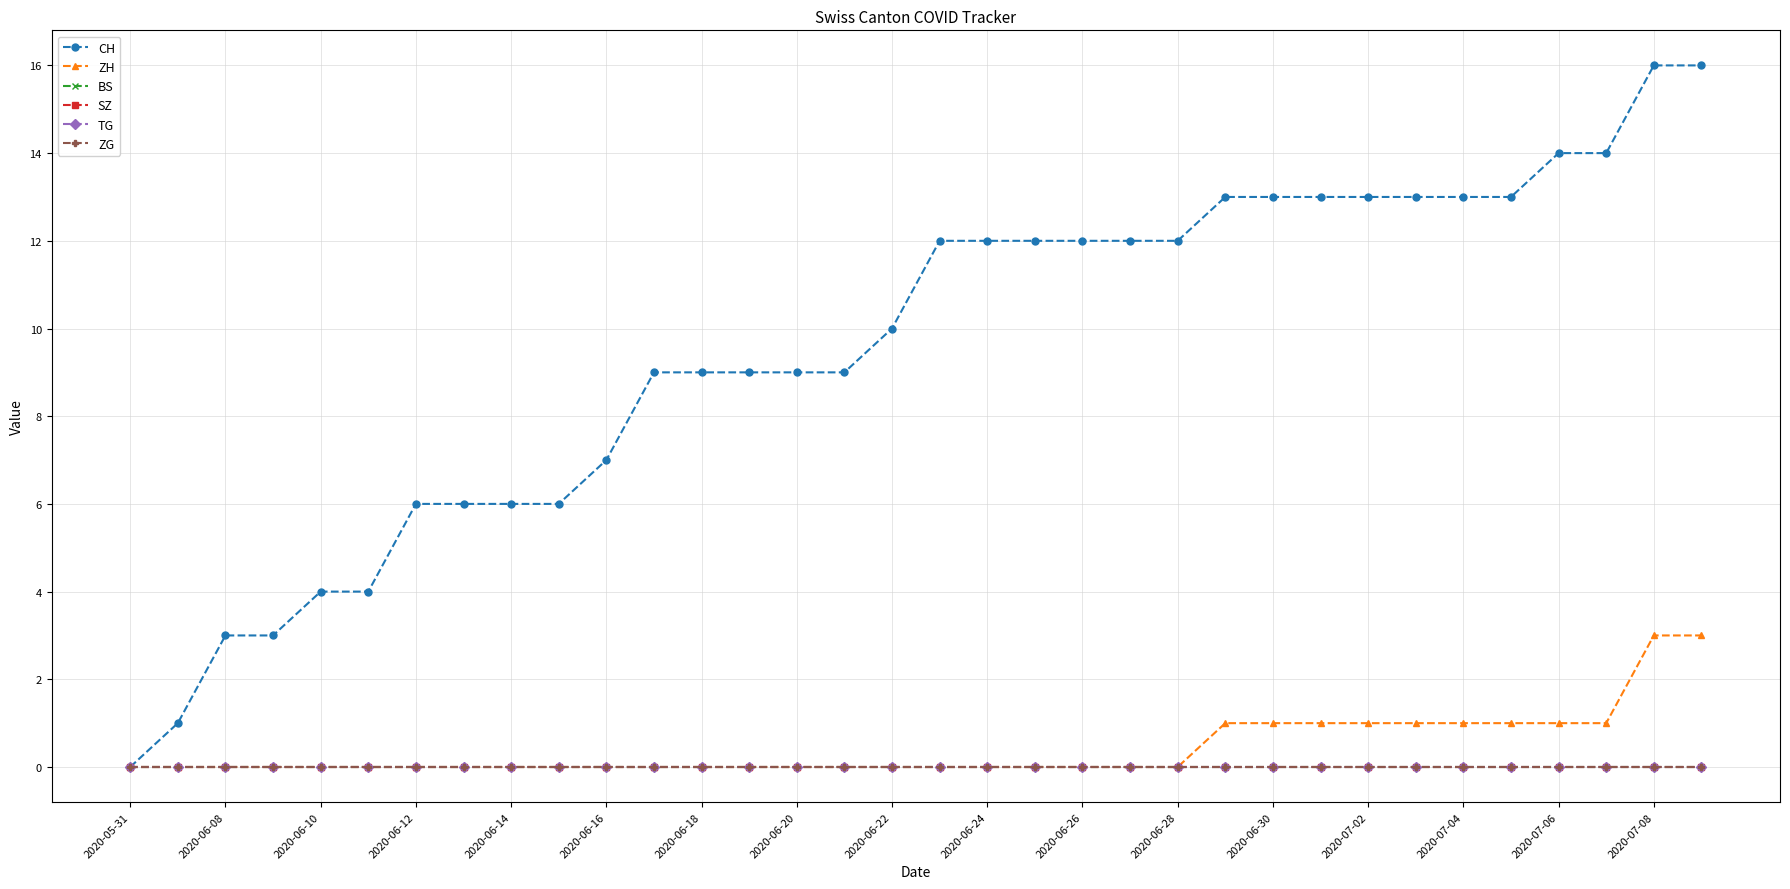

Is this an area chart (filled region under the line)?

No